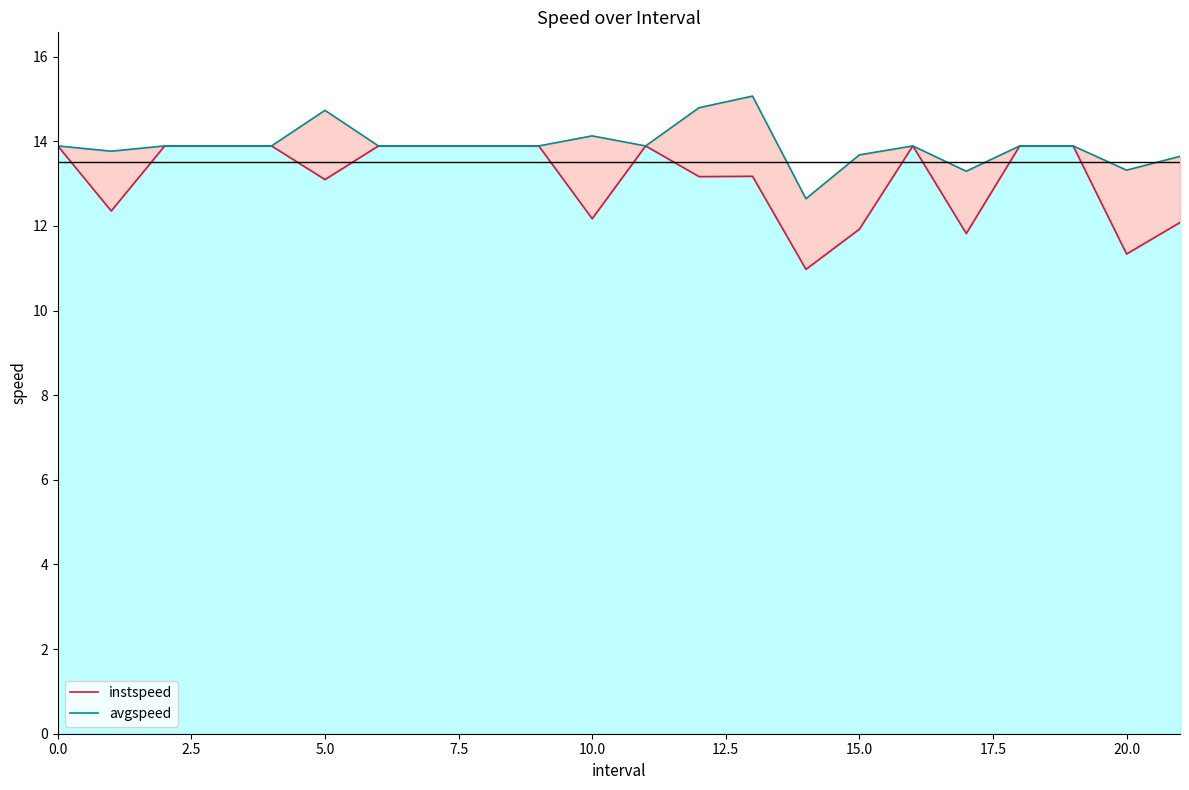

Between 15 and 10, which is larger?

10